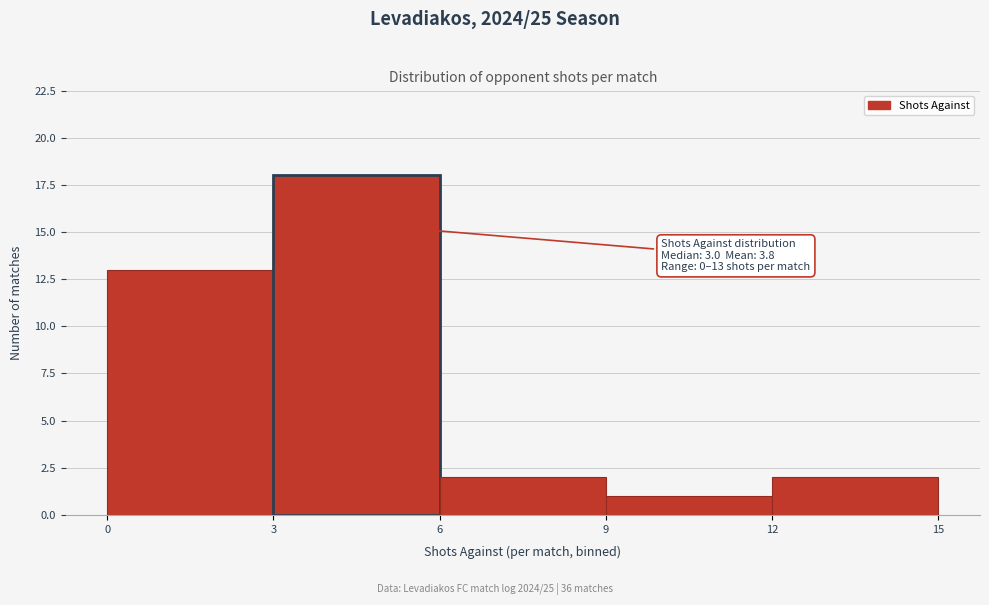

Over which range of the x-axis is the bar tallest?

3 to 6